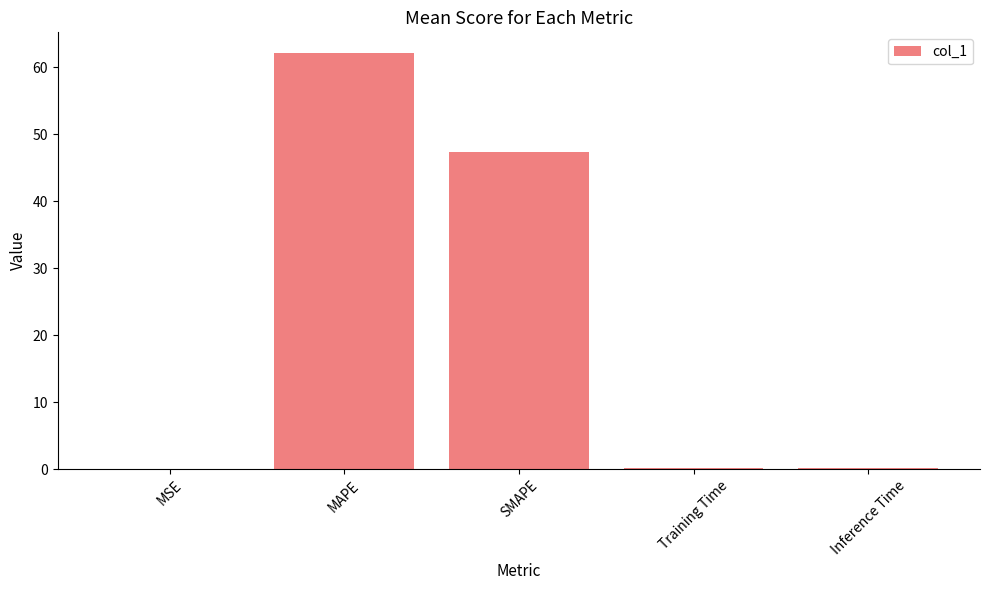

How many categories are shown in the chart?

5